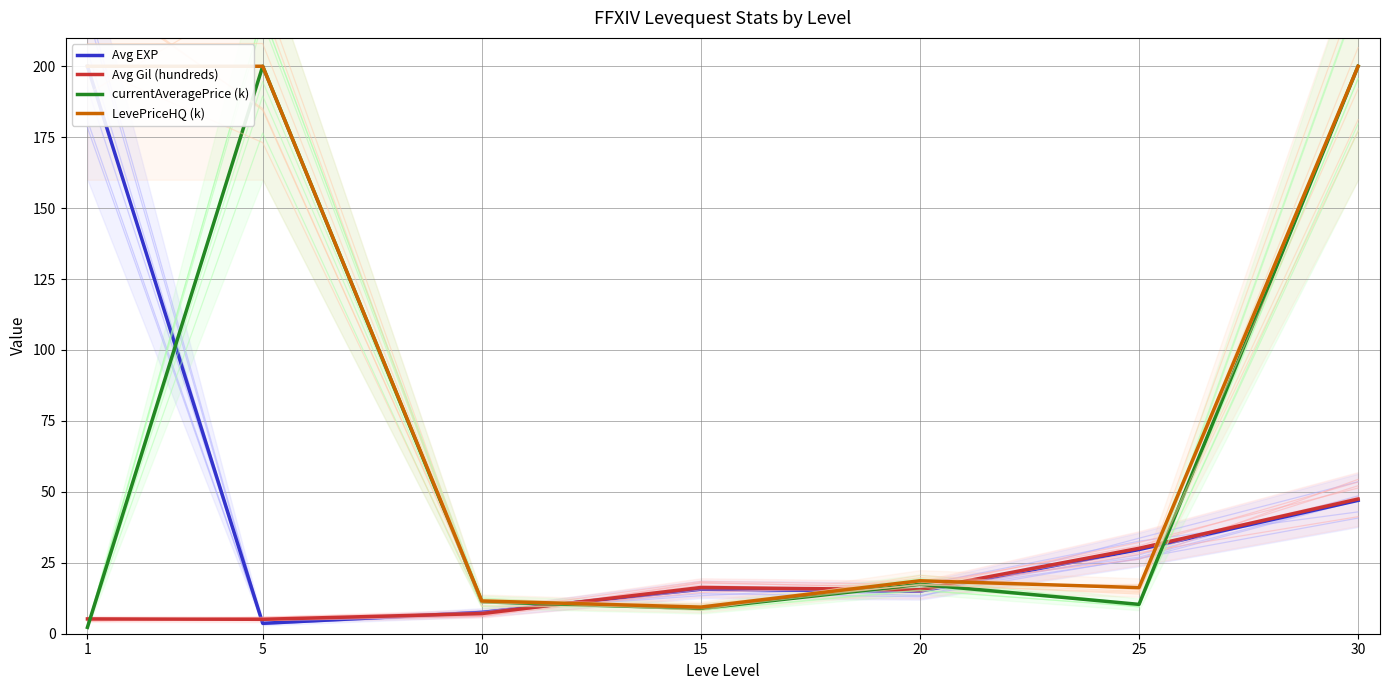

What is the sum of all Avg Gil (hundreds) values?

126.8